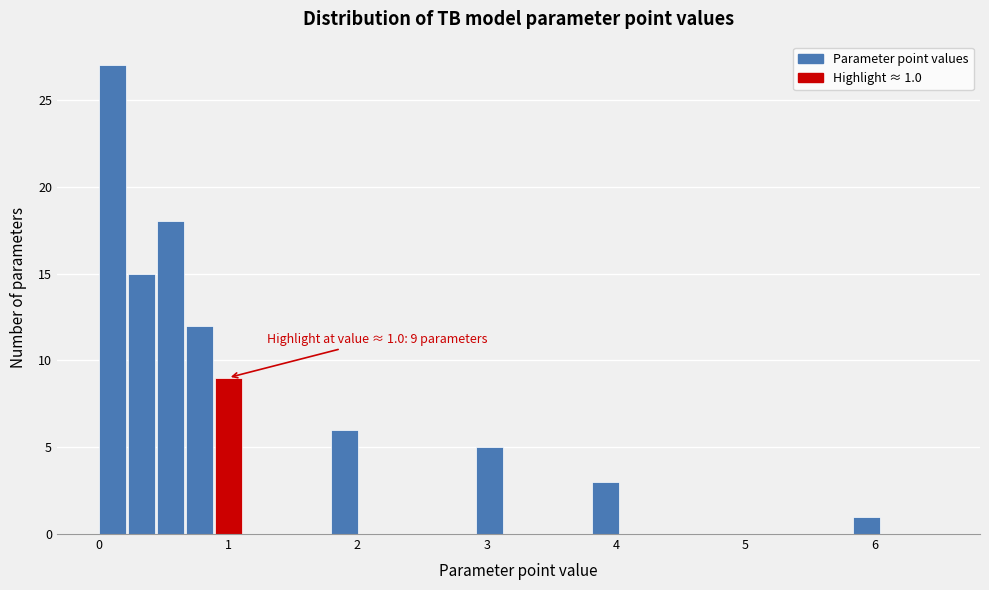

Around what value on the x-axis is the tallest bar? Give the approximate position of its centre, as read against the axis.

0.1